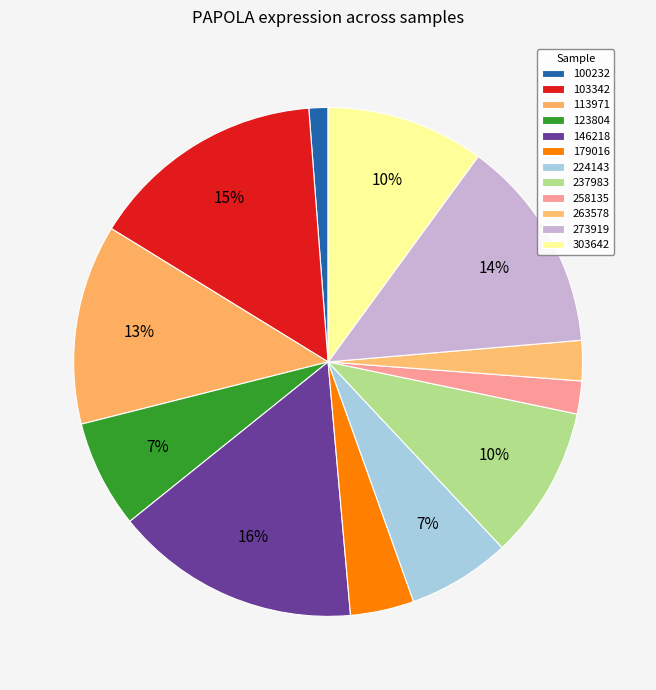

How many segments does this pie chart have?

12